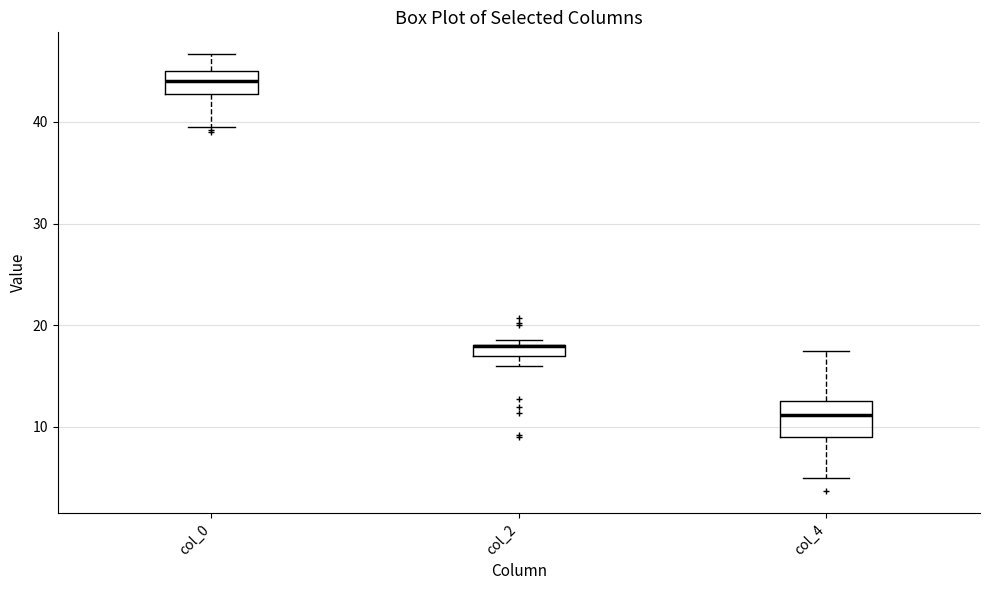

Comparing the boxes themselves (not the whiskers), which one is the tallest?

col_4